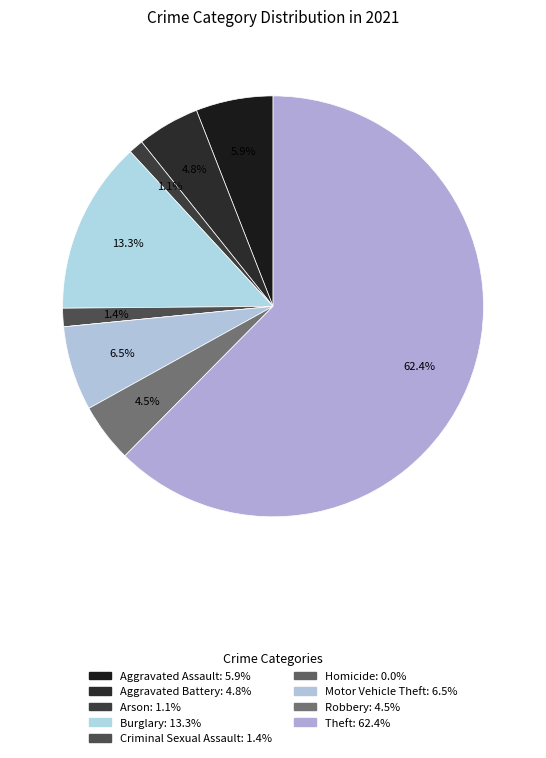

To the nearest percent, what is the difference between the largest and smallest slice percentages?

62%